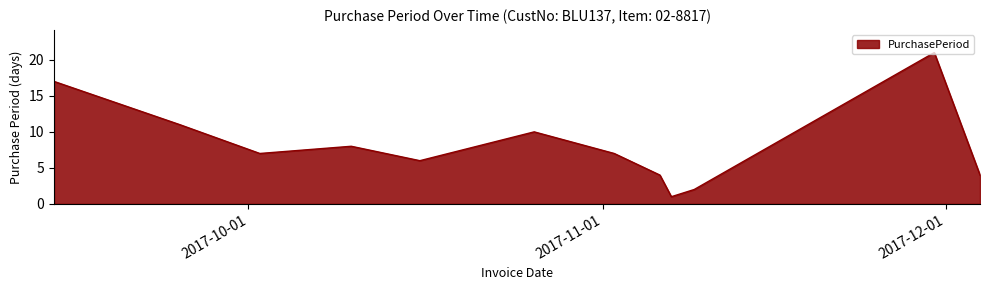

What is the difference between the maximum and minimum values?

20